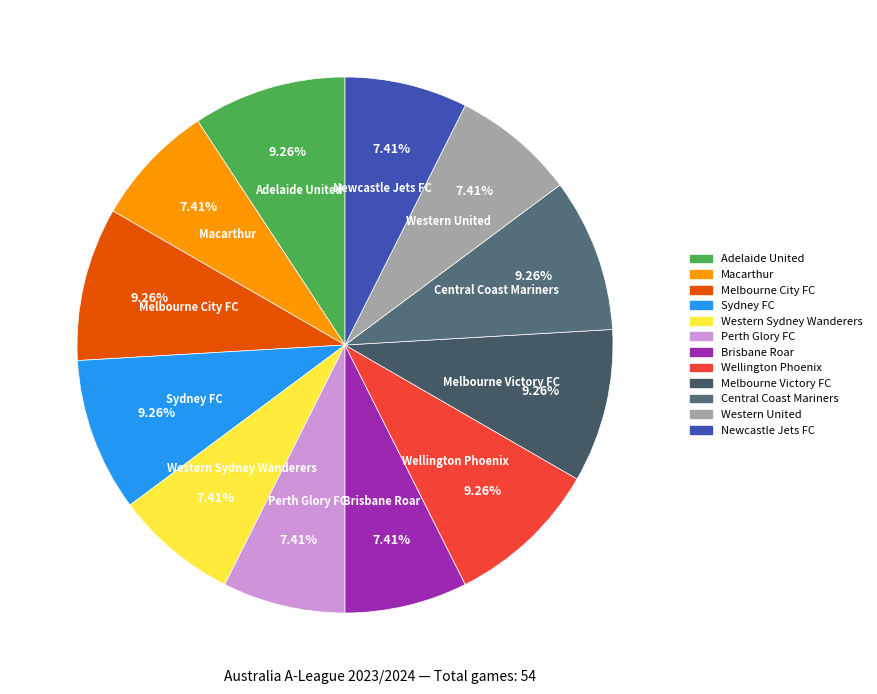

To the nearest percent, what is the combined percentage of Adelaide United and Western United?

17%